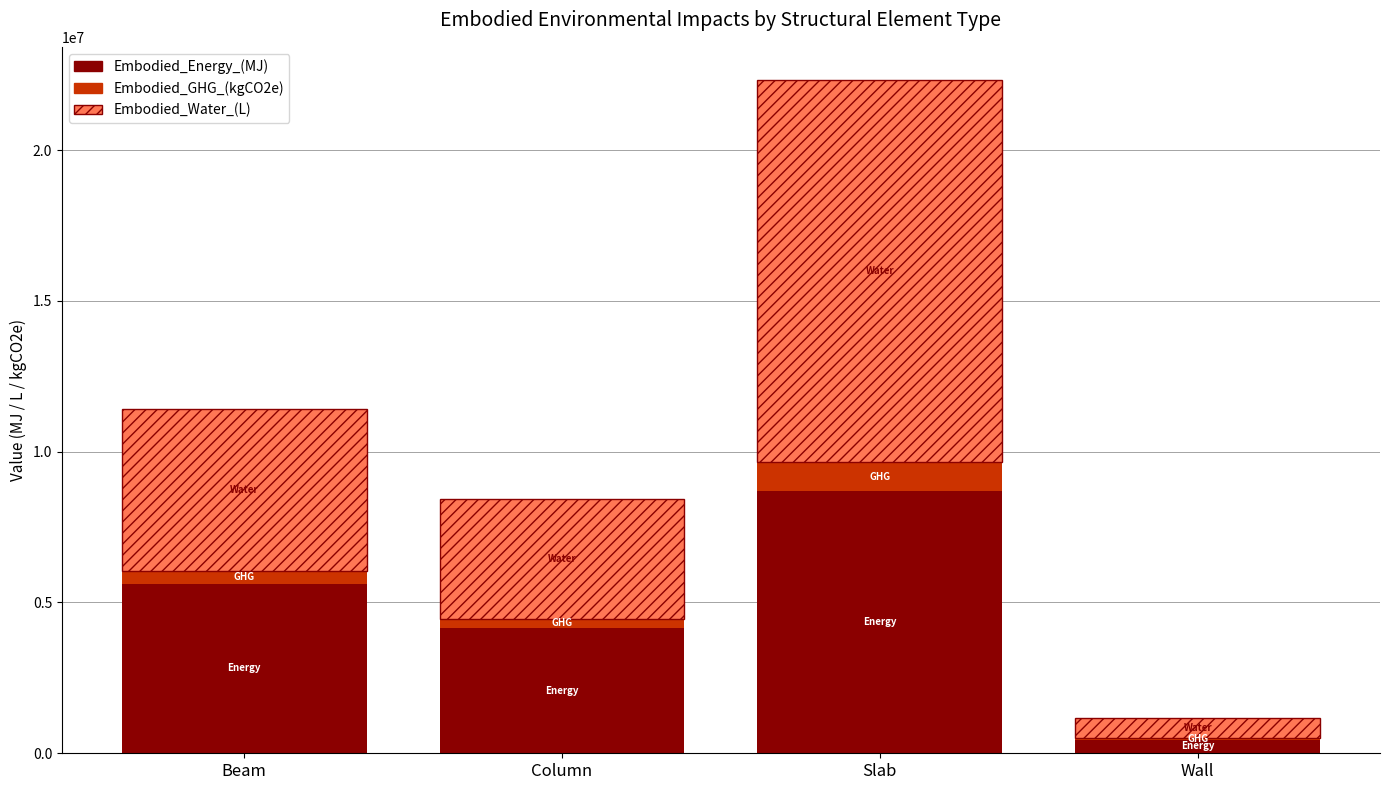

What is the maximum value for Embodied_Energy_(MJ)?

8688414.1